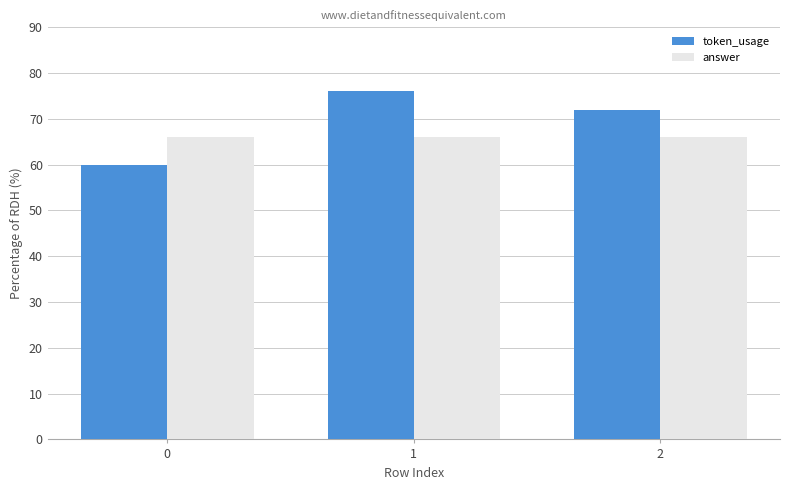

What is the sum of the token_usage values at 0 and 1?

136